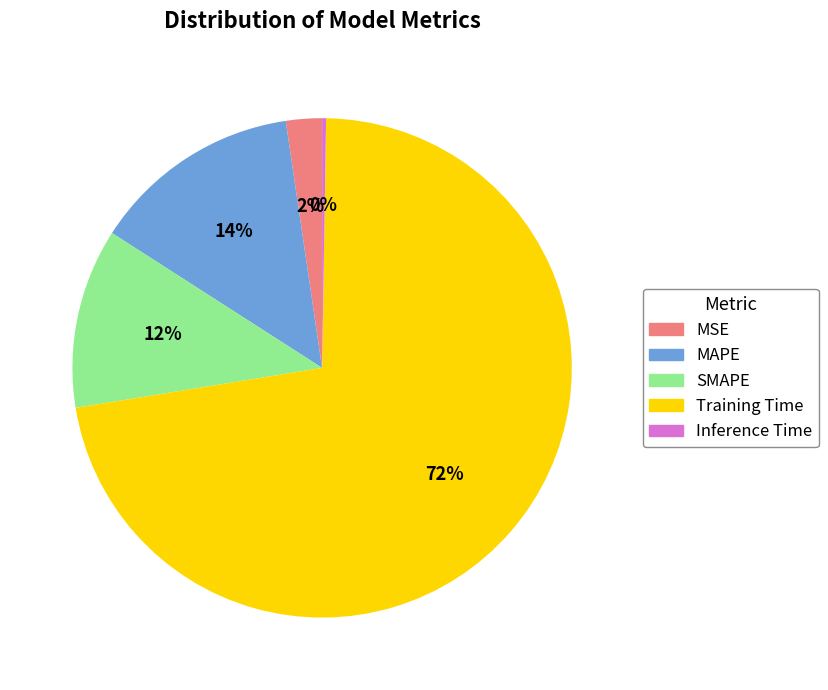

Is it true that SMAPE is 12% of the pie?

True